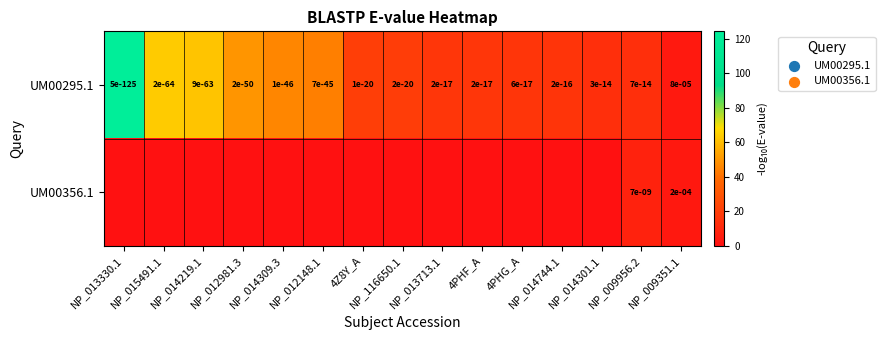

Is it true that UM00295.1 equals 0.0 at NP_014309.3?

True